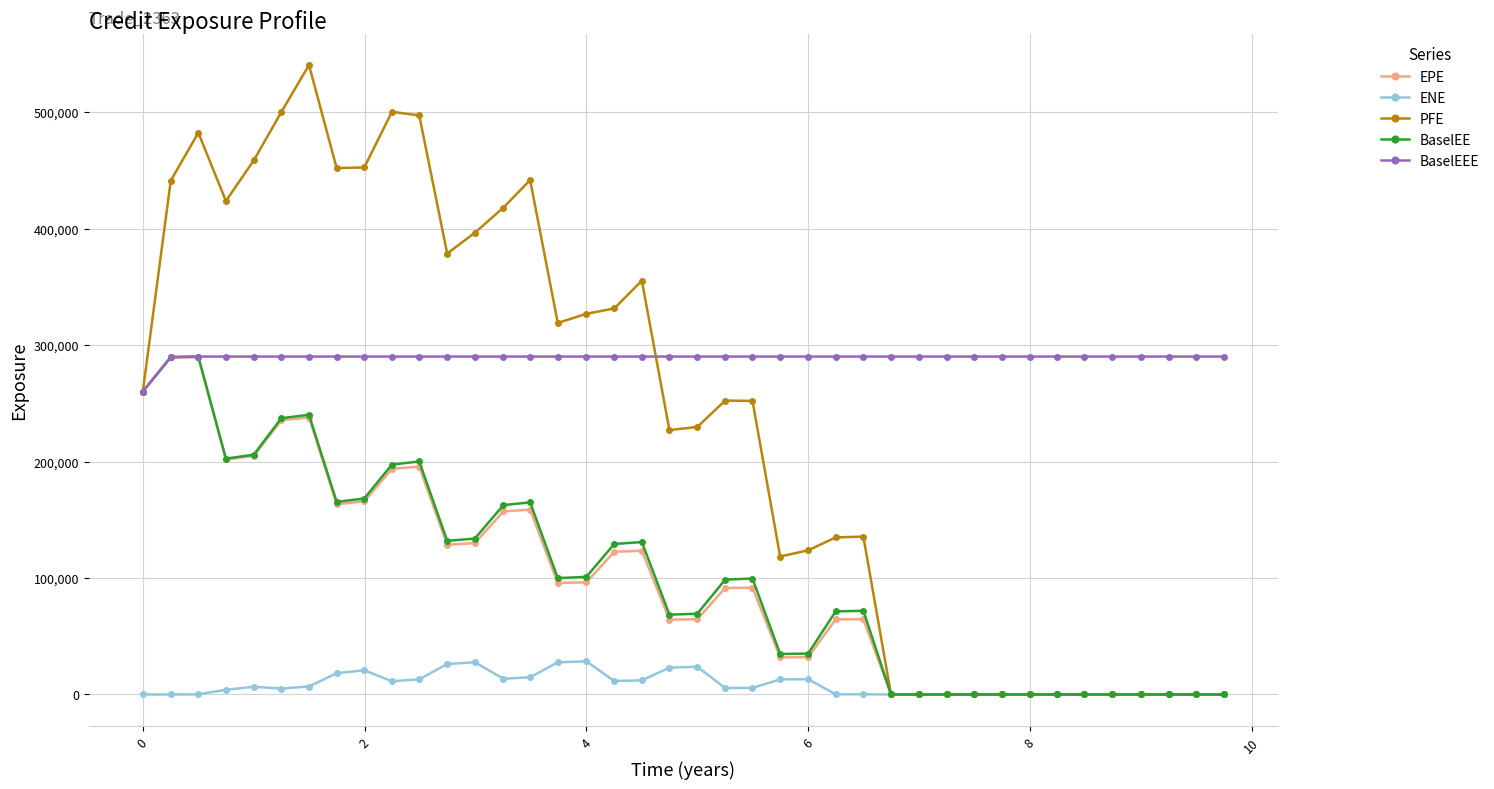

What is the maximum value shown in the chart?

540383.0